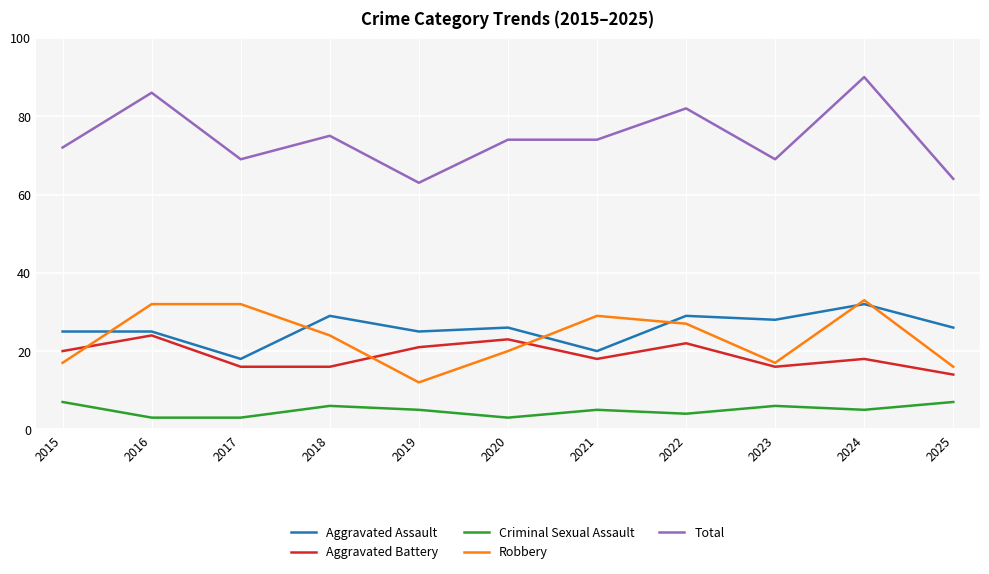

Read the Total value at 2019, to the nearest 5.

65